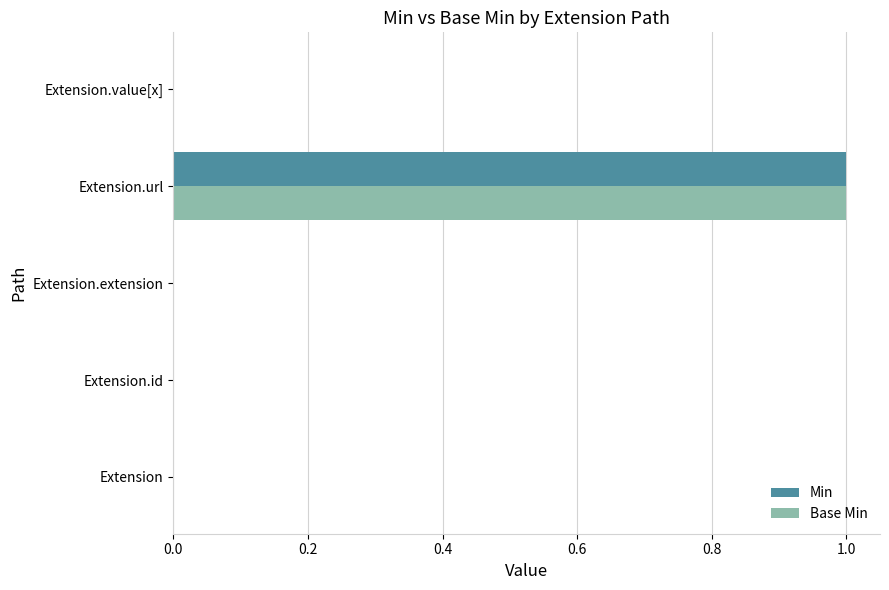

At which category is the sum across all series the highest?

Extension.url